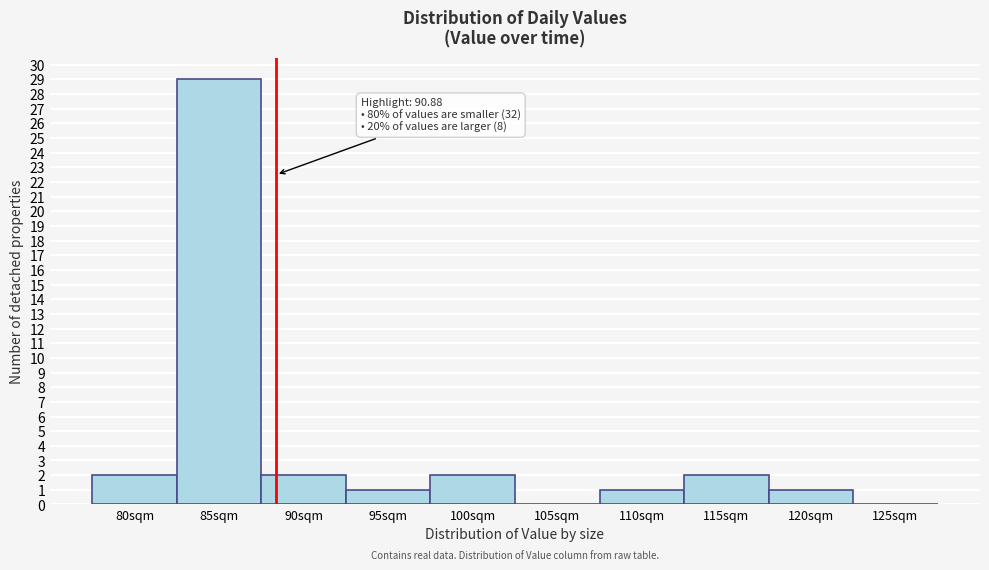

Reading right to left, transcribe all the data shown in this chart.

125sqm=0	120sqm=1	115sqm=2	110sqm=1	105sqm=0	100sqm=2	95sqm=1	90sqm=2	85sqm=29	80sqm=2